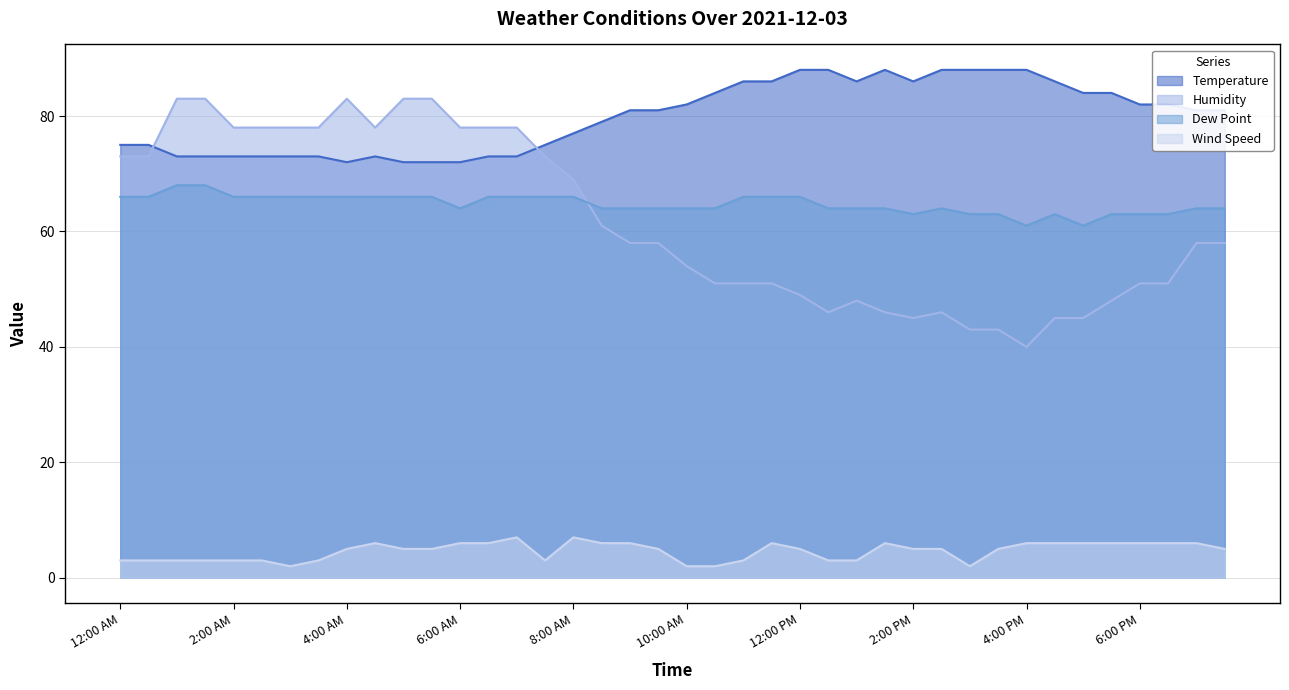

Reading left to right, transcribe all the data shown in this chart.

Temperature: 75	75	73	73	73	73	73	73	72	73	72	72	72	73	73	75	77	79	81	81	82	84	86	86	88	88	86	88	86	88	88	88	88	86	84	84	82	82	81	81
Humidity: 73	73	83	83	78	78	78	78	83	78	83	83	78	78	78	73	69	61	58	58	54	51	51	51	49	46	48	46	45	46	43	43	40	45	45	48	51	51	58	58
Dew Point: 66	66	68	68	66	66	66	66	66	66	66	66	64	66	66	66	66	64	64	64	64	64	66	66	66	64	64	64	63	64	63	63	61	63	61	63	63	63	64	64
Wind Speed: 3	3	3	3	3	3	2	3	5	6	5	5	6	6	7	3	7	6	6	5	2	2	3	6	5	3	3	6	5	5	2	5	6	6	6	6	6	6	6	5